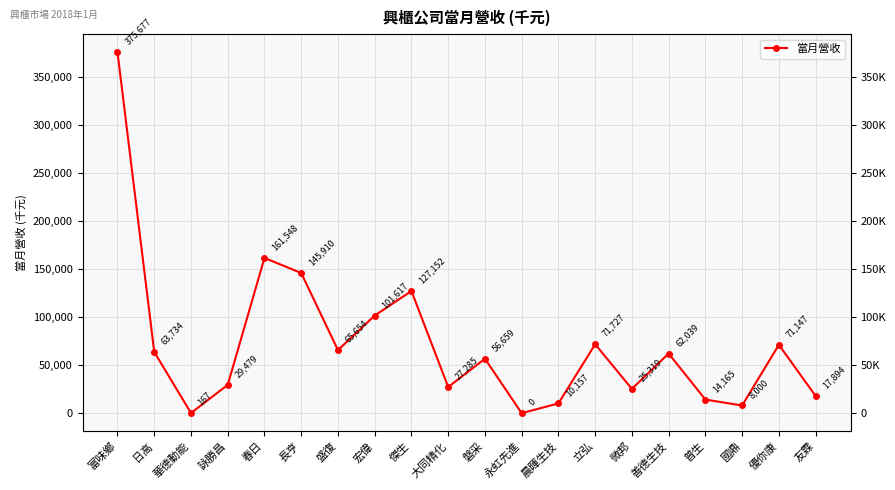

List the labels in order of value, smallest first.

永虹先進, 華德動能, 國鼎, 晨暉生技, 普生, 友霖, 微邦, 大同精化, 詠勝昌, 磐采, 善德生技, 日高, 盛復, 優你康, 立弘, 宏偉, 傑生, 長亨, 春日, 富味鄉